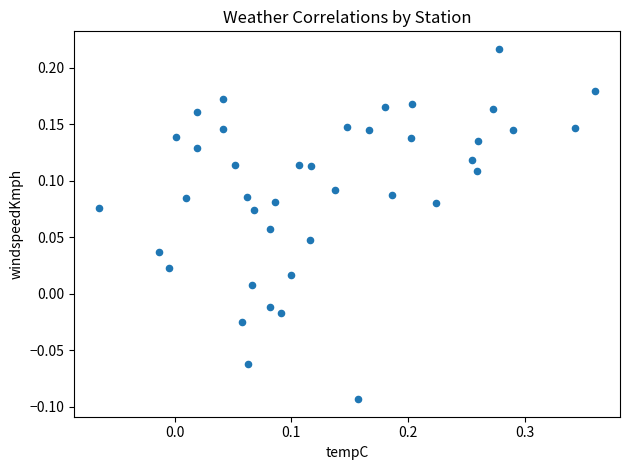

What is the range of X values (max minus min)?

0.4